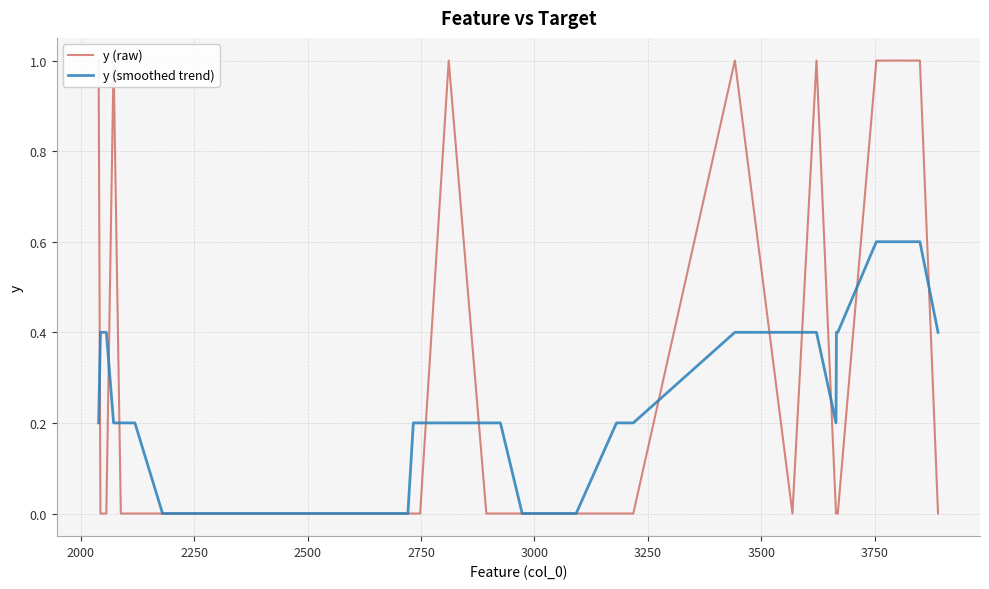

In y (raw), how many points are lower than both neighbors (excluding endpoints)?

1